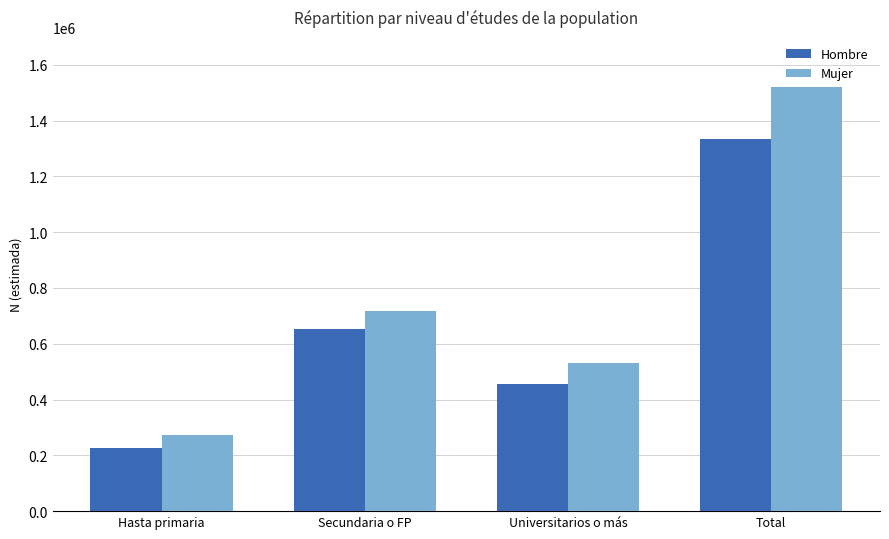

At which label does Hombre reach its peak?

Total